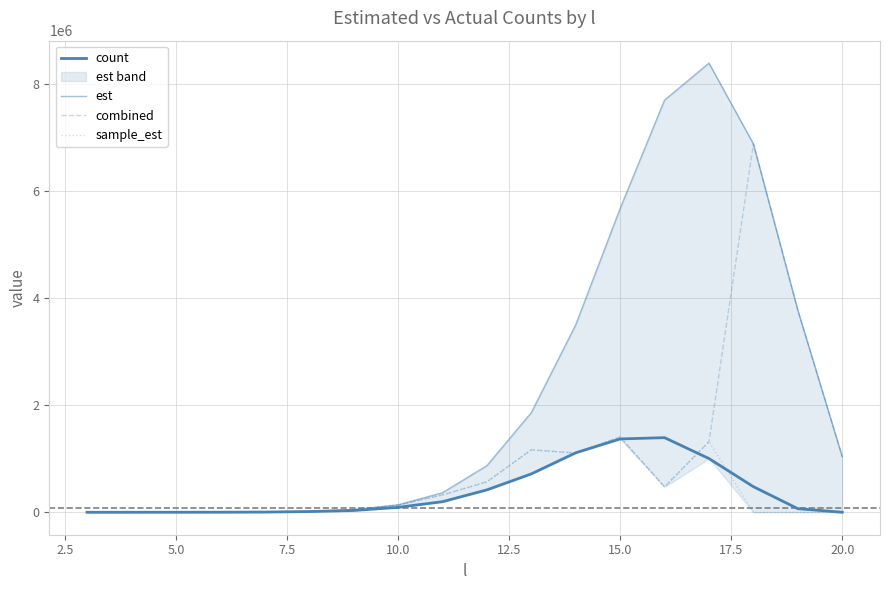

Is it true that count equals 1464.0 at 7.5?

True